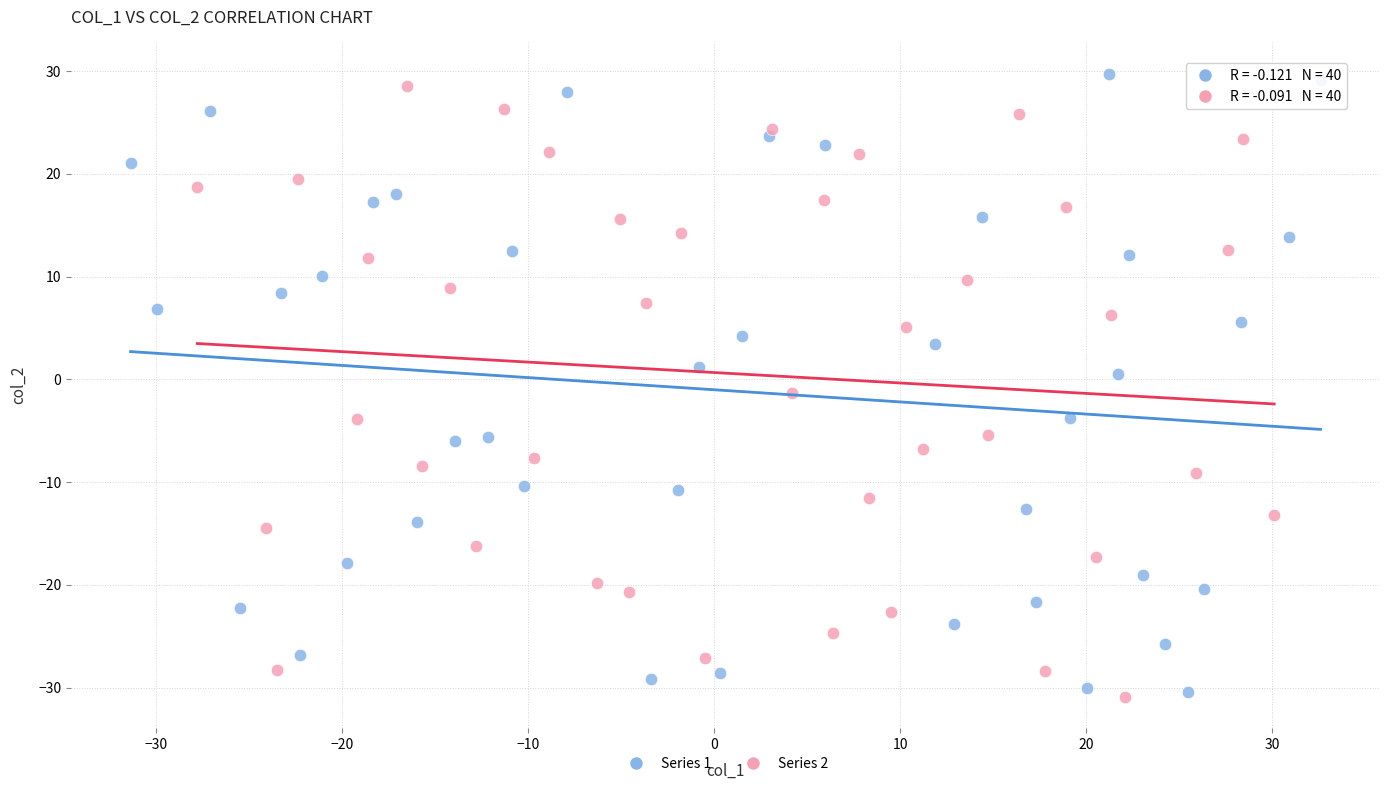

What are all the series names shown in the legend?

Series 1, Series 2